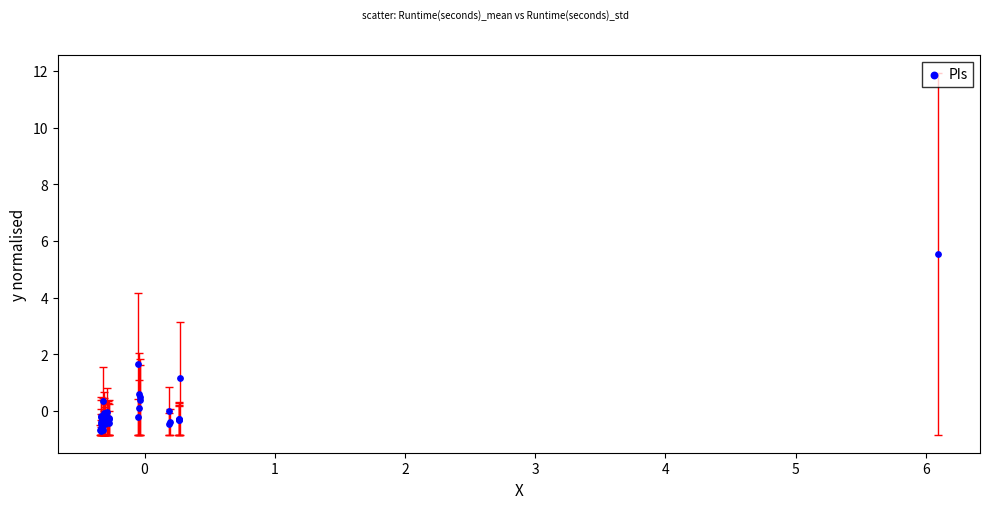

What Y value in the scatter plot is closest to 2?

1.7